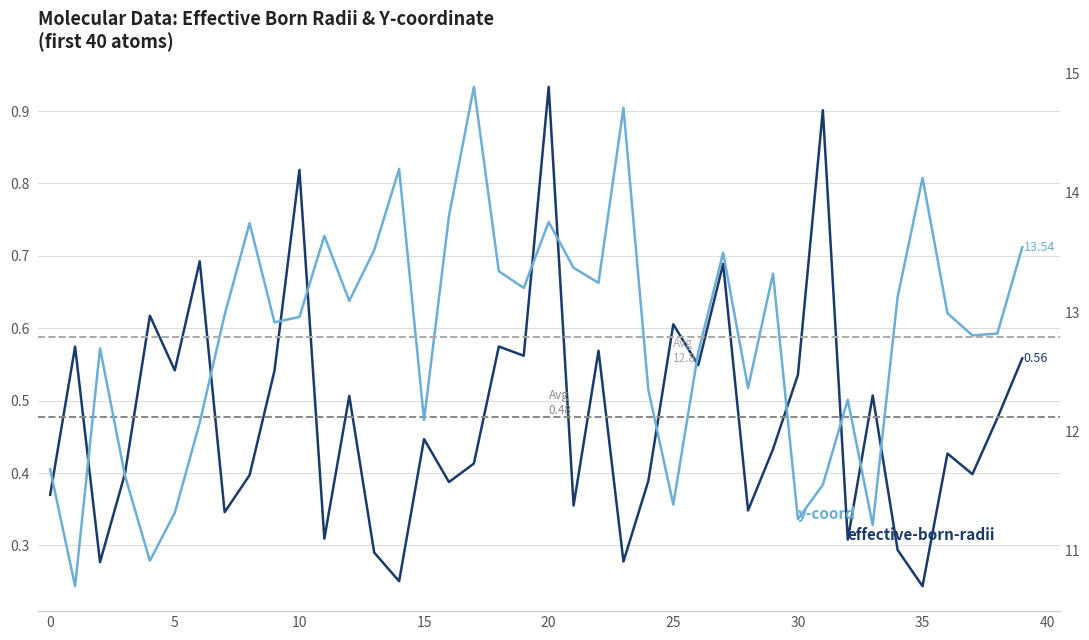

What is the value of the y point at the 27th from the left?

12.7